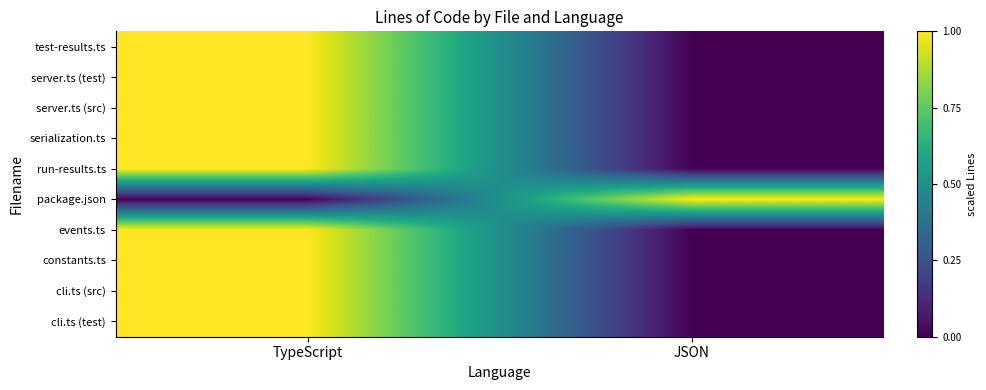

Between TypeScript and JSON, which is larger?

TypeScript